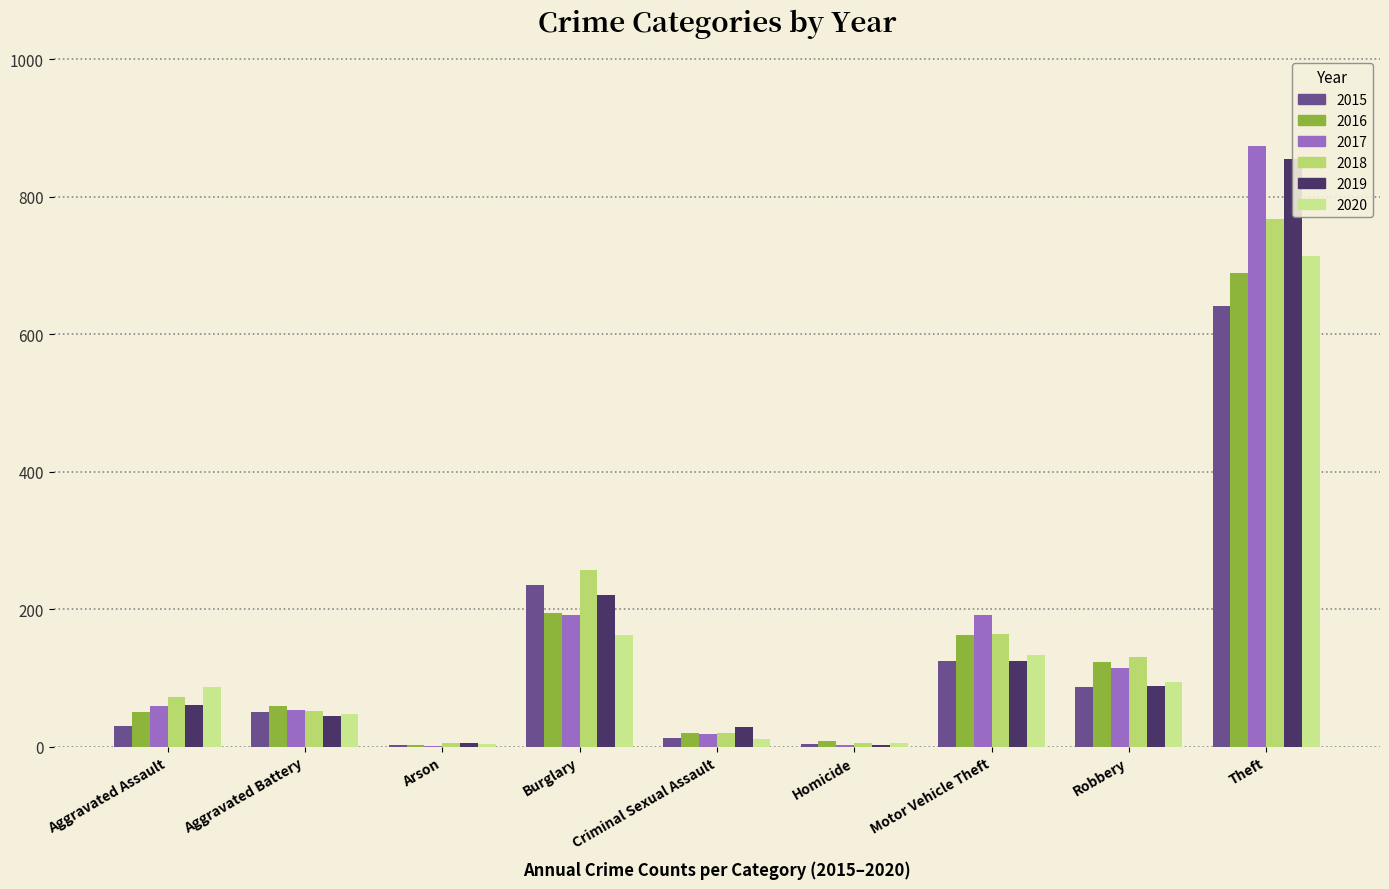

How many bars are there in total?

54